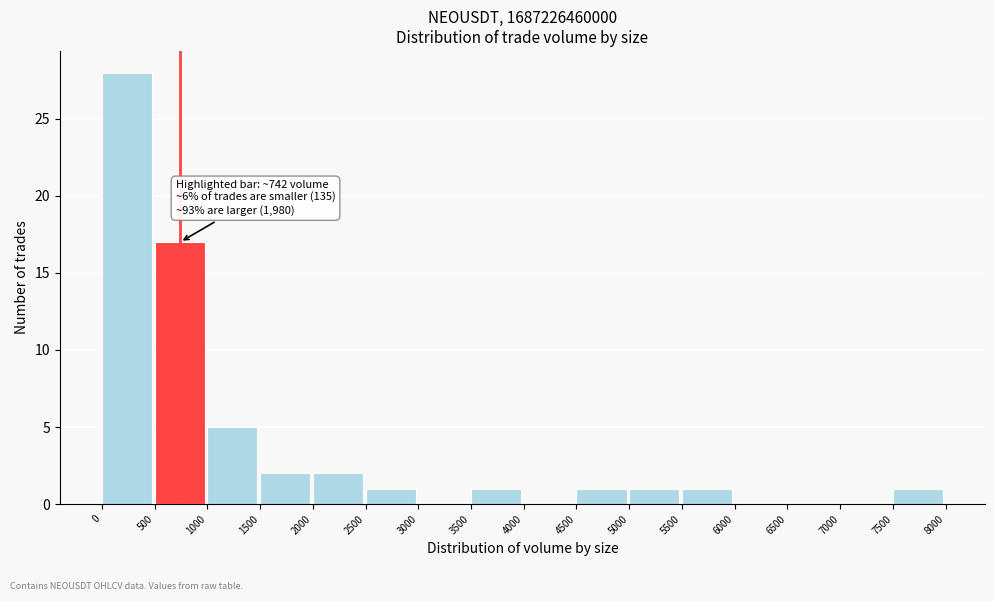

Which range on the x-axis has the tallest bar?

0 to 500